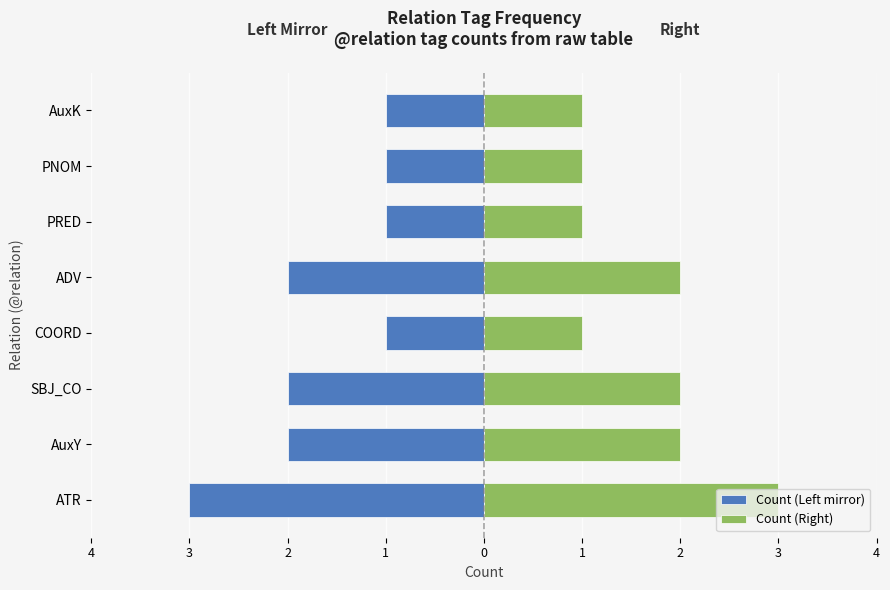

How many series are shown in this chart?

2